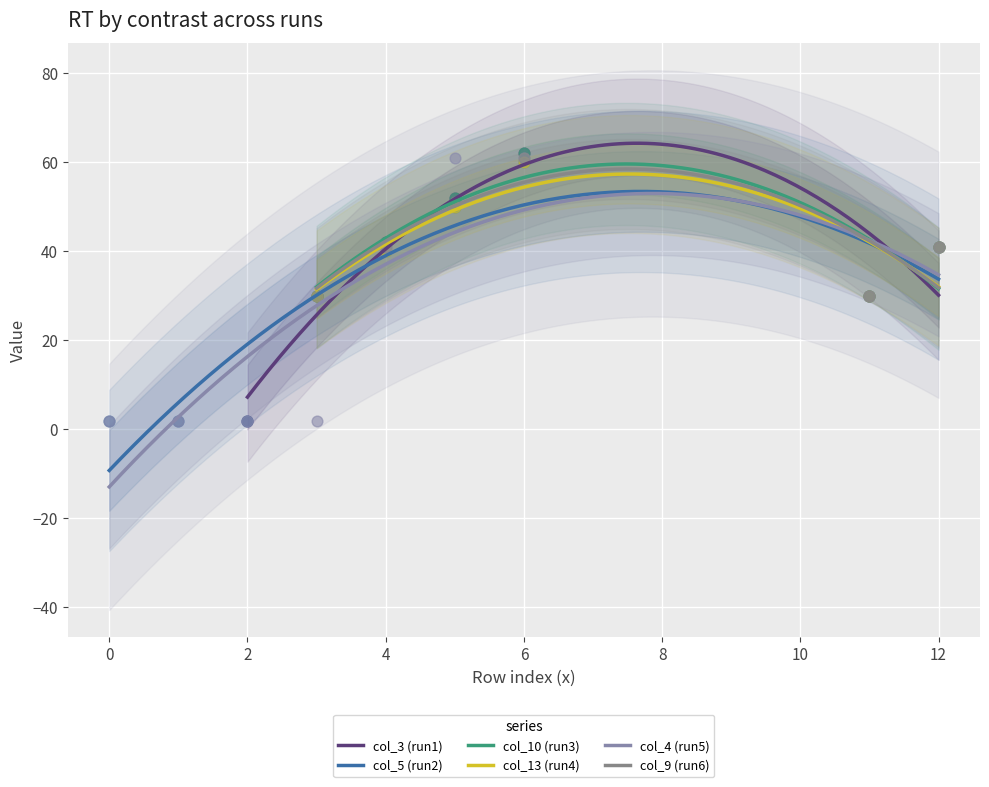

At how many categories does at least one series exceed 8?

6